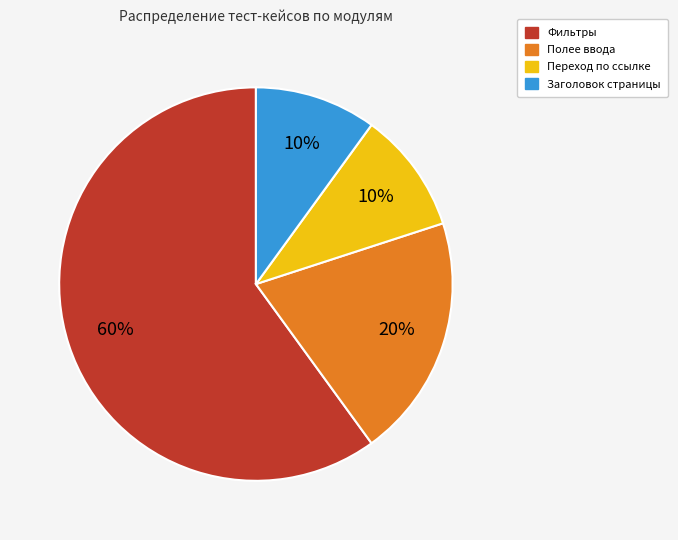

Which slice is the largest?

Фильтры